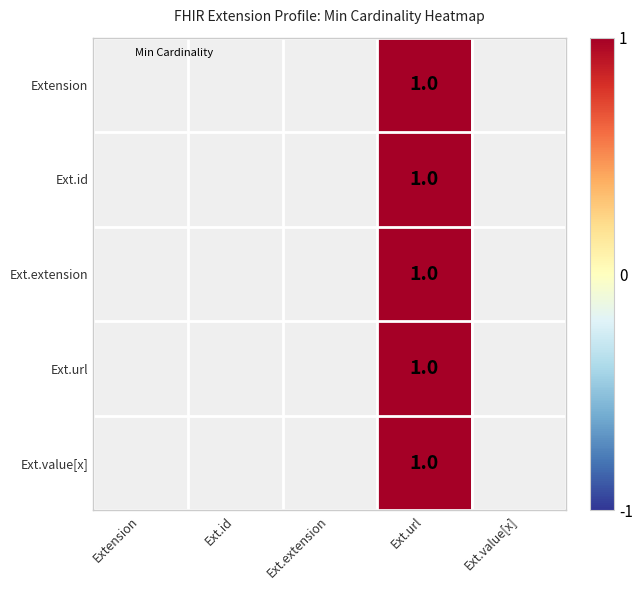

Is the value of Ext.extension at Ext.value[x] greater than the value of Ext.id at Ext.extension?

No